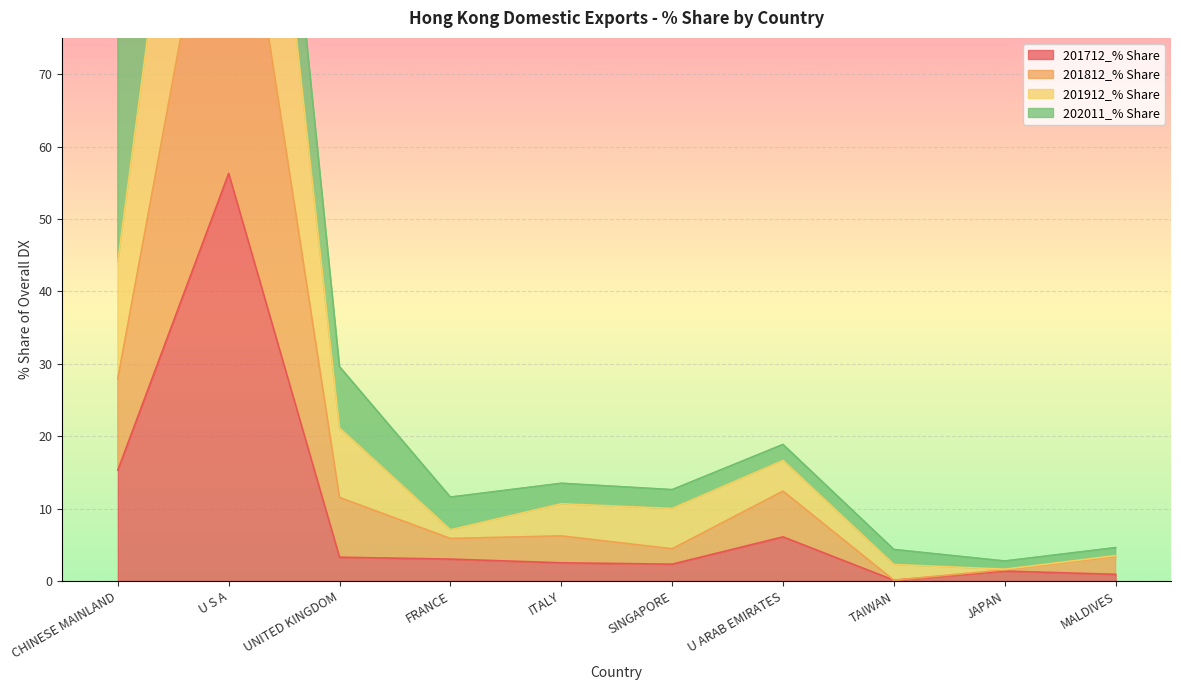

Is it true that 201712_% Share equals 7.1 at CHINESE MAINLAND?

False